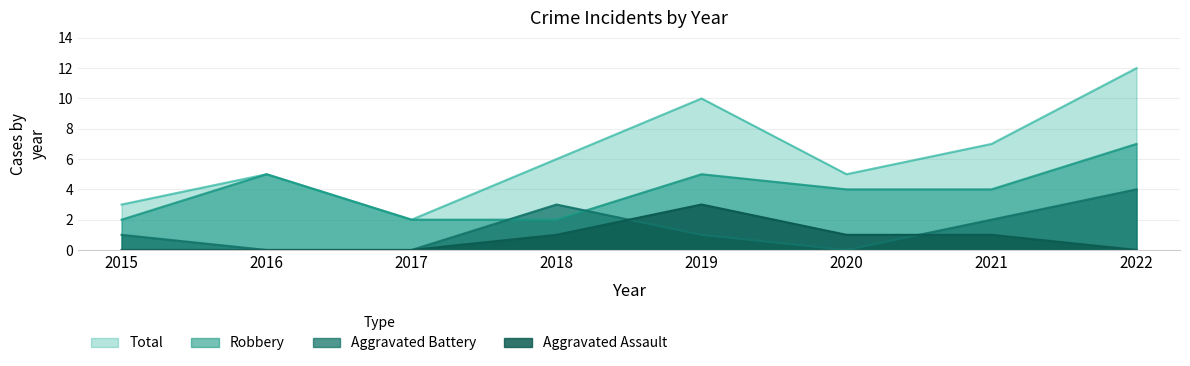

What is the spread (max minus min) of values at 2022?

12